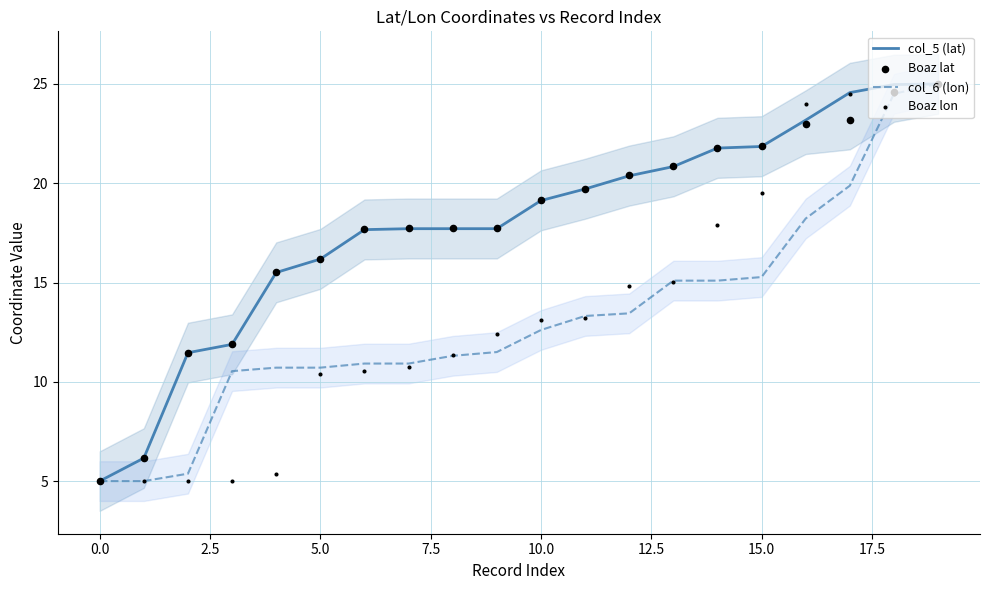

Is it true that col_6 (lon) equals 14.3 at 5.0?

False